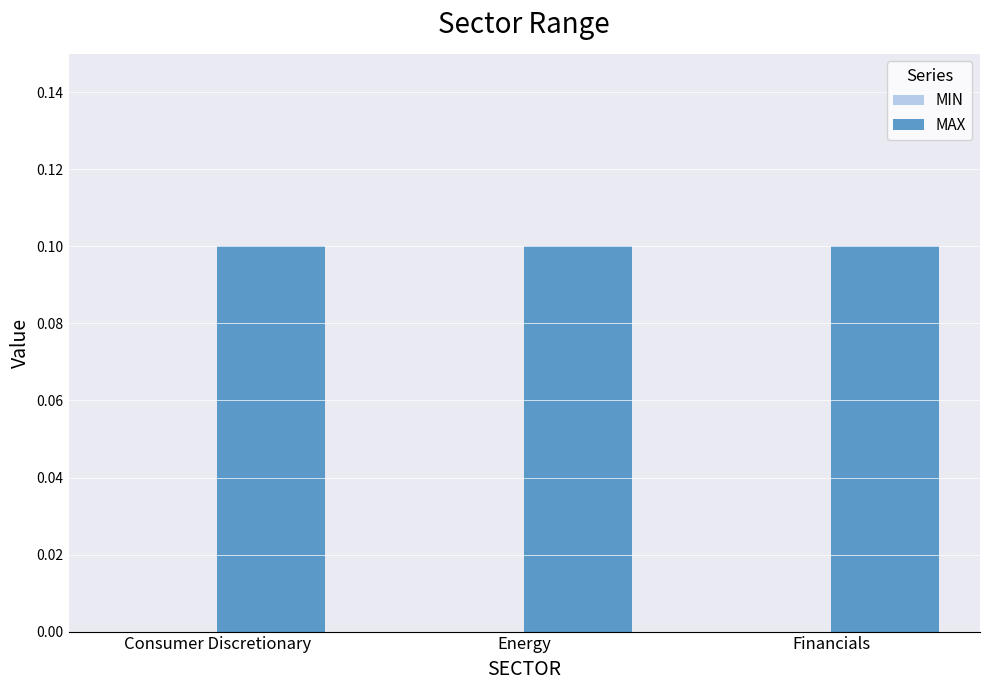

What are all the series names shown in the legend?

MIN, MAX